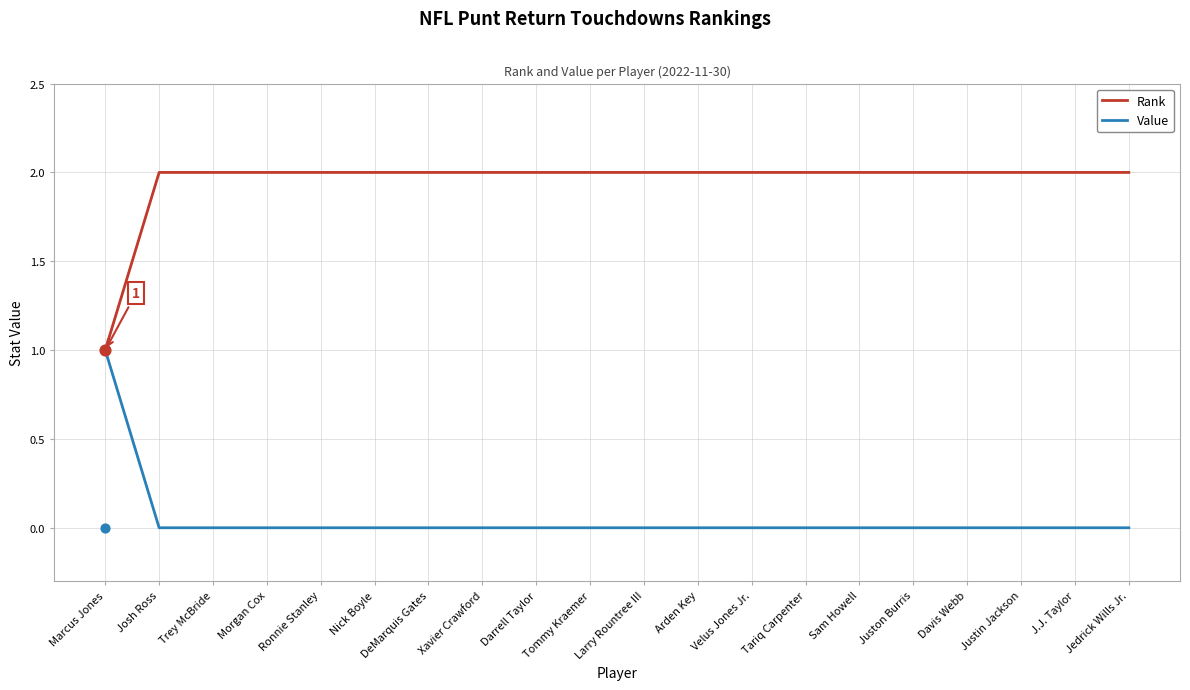

Which series has the widest spread of Y values?

Rank